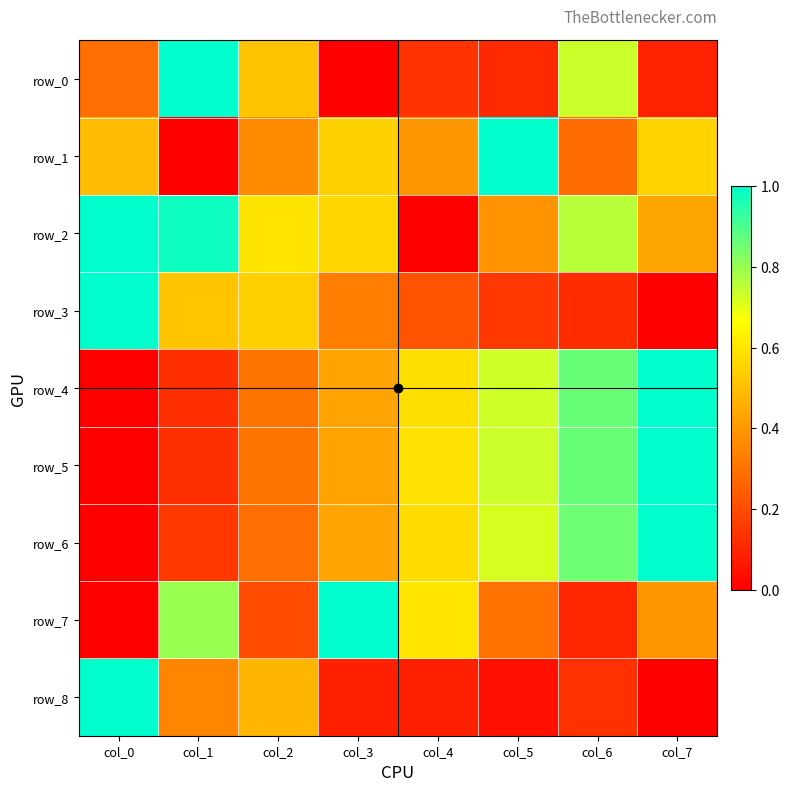

Read the row_5 value at col_6.

0.9